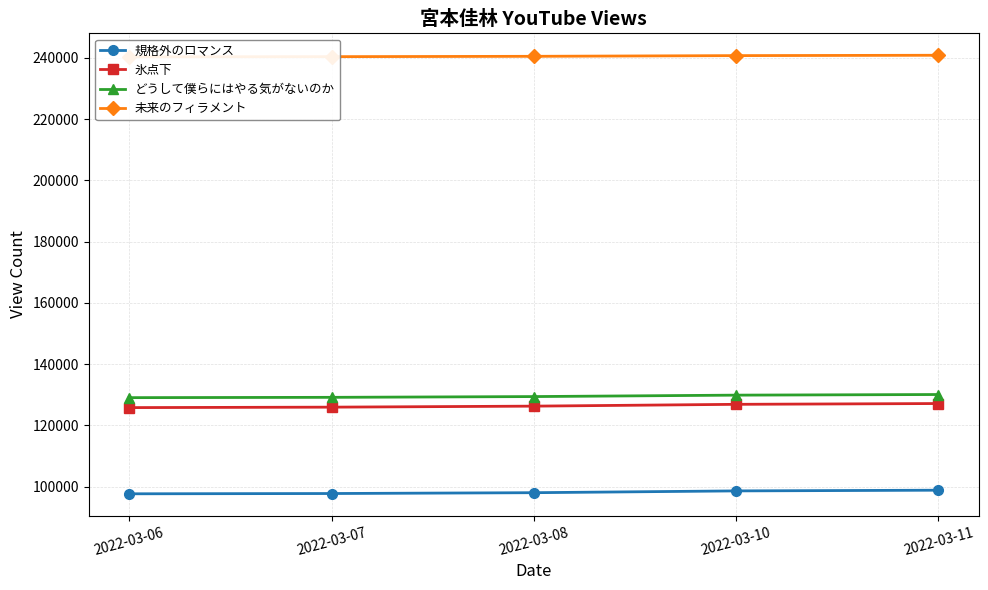

How many values in the 氷点下 series exceed 126280?

2